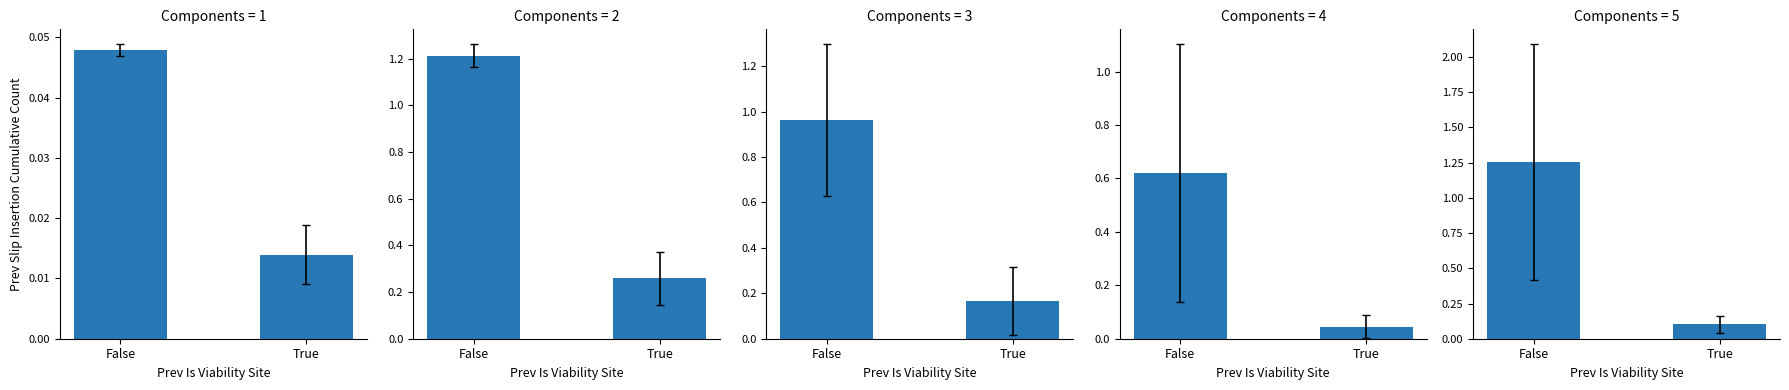

At True, list the series in order from largest to smallest.

仓位排名=2, 仓位排名=3, 仓位排名=5, 仓位排名=4, 仓位排名=1